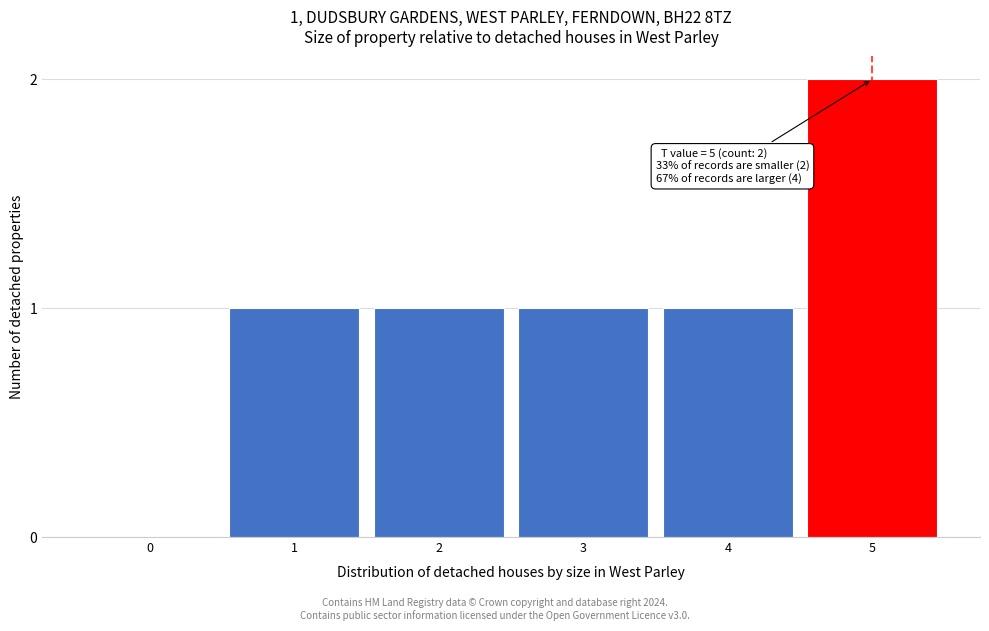

Reading left to right, transcribe all the data shown in this chart.

0=0	1=1	2=1	3=1	4=1	5=2